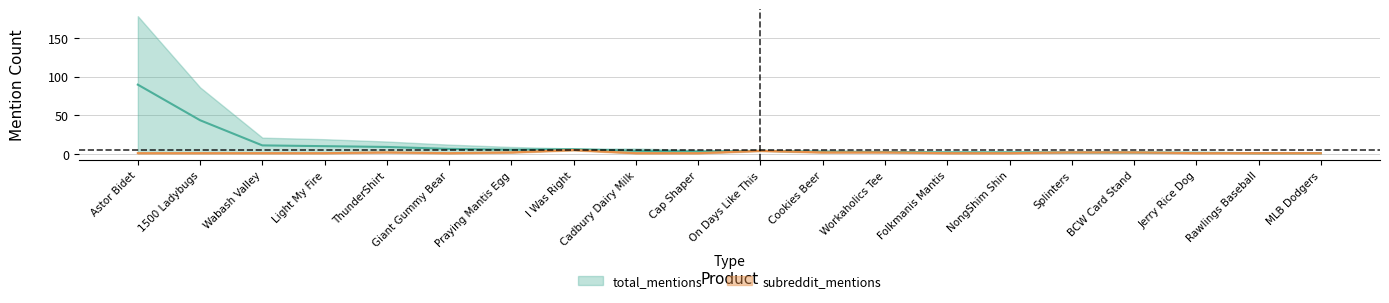

What position from the right is Giant Gummy Bear?

15